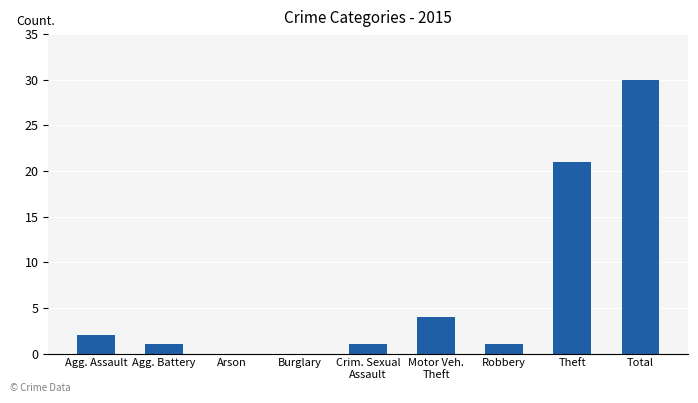

What is the change in value from Burglary to Total?

+30